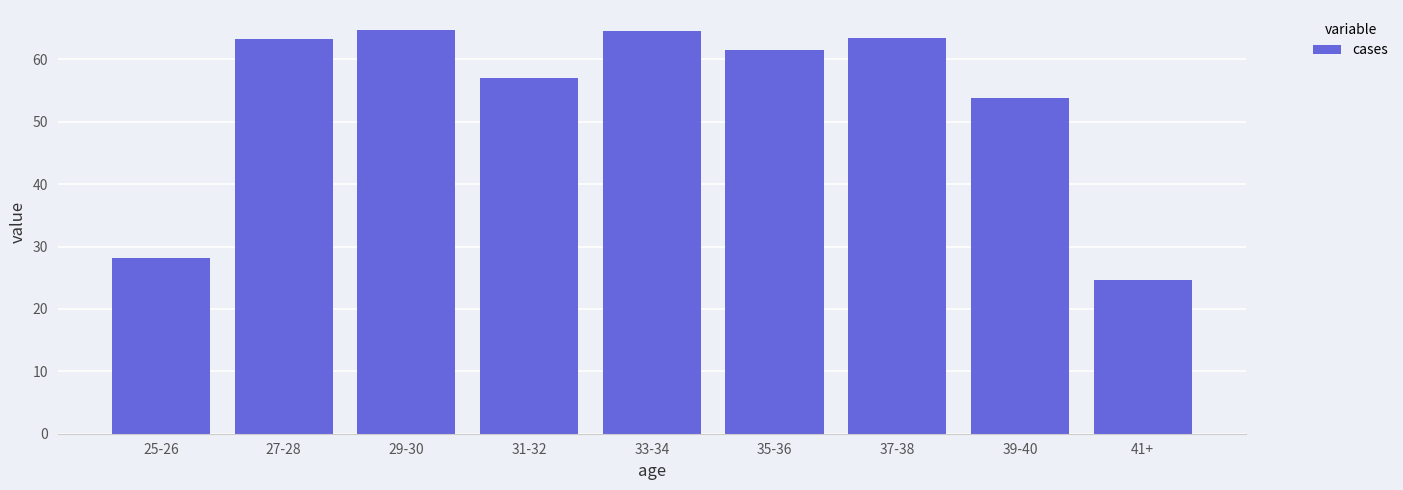

Approximately how many times larger is the value at 41+ compared to 27-28?

0.4